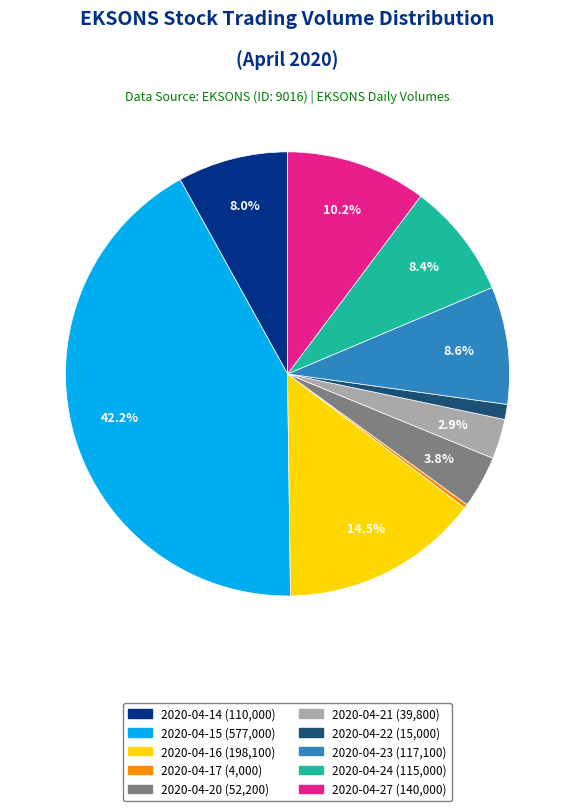

Count the number of slices in the pie.

10